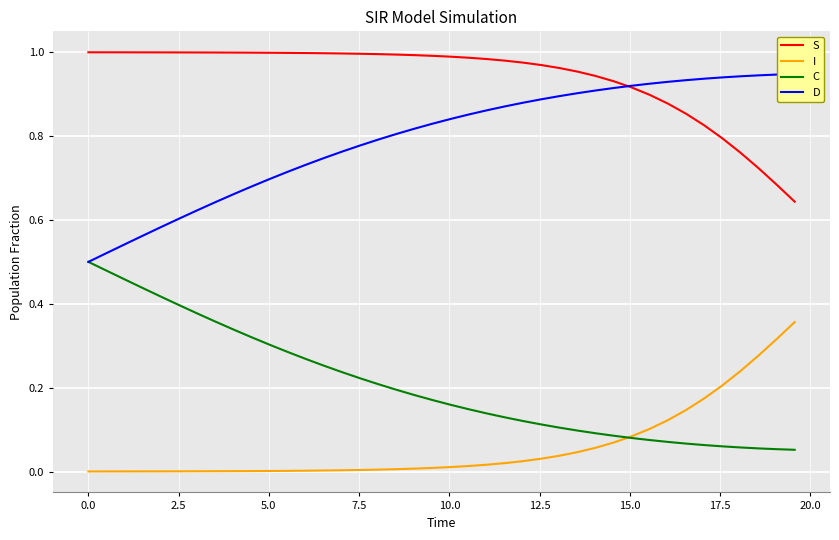

How many categories are shown in the chart?

40